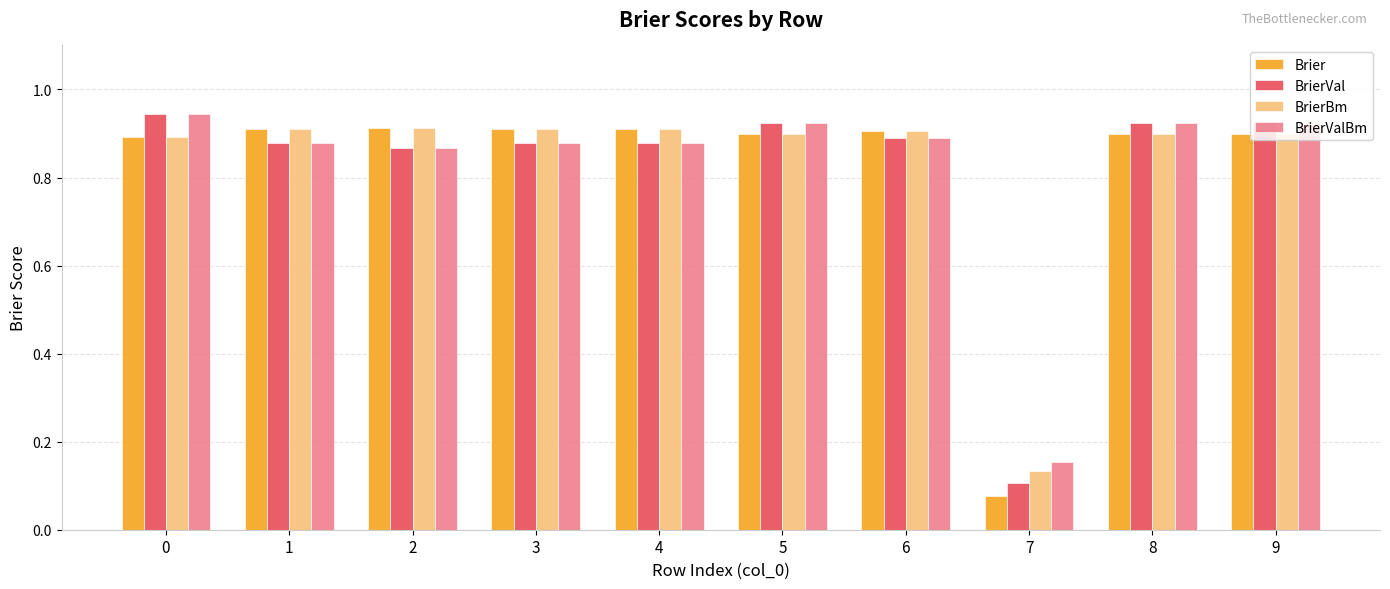

Which category has the lowest value across all series?

7